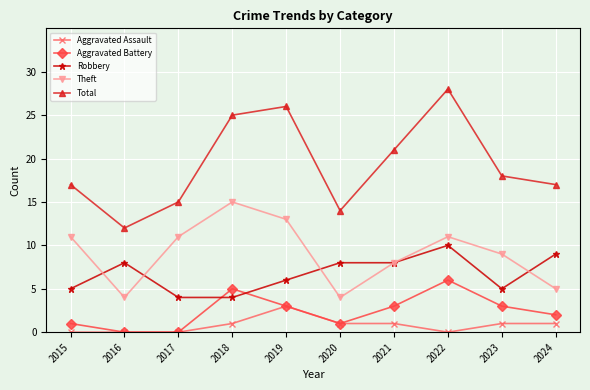

How many interior local peaks does the Total series have?

2